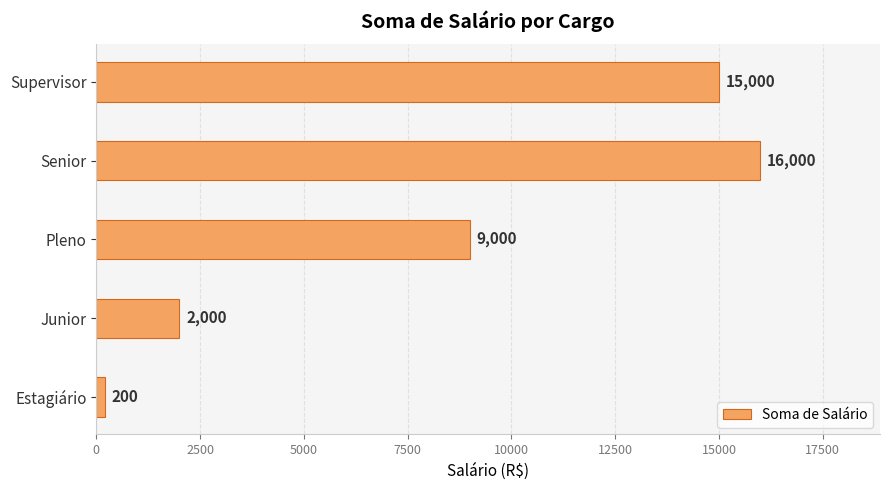

Read the value at Estagiário, to the nearest 100.

200